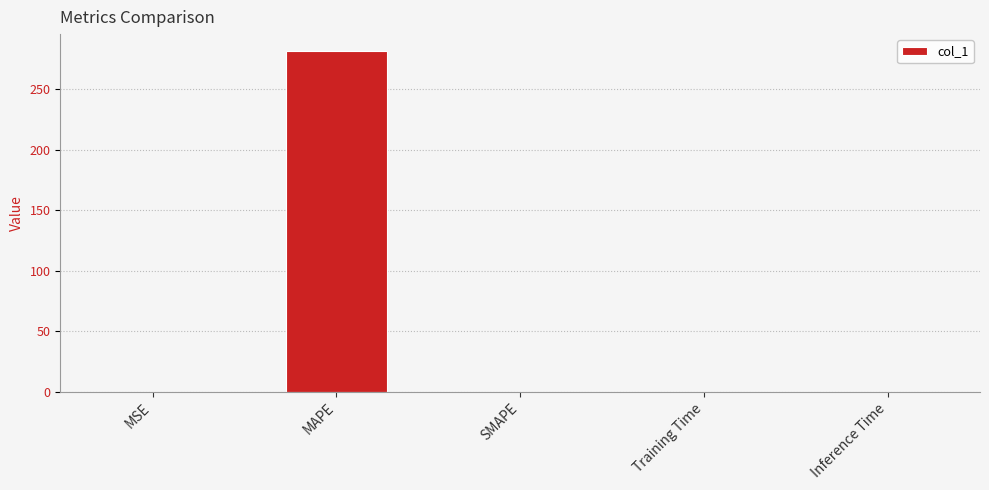

Which label corresponds to the largest value in the chart?

MAPE